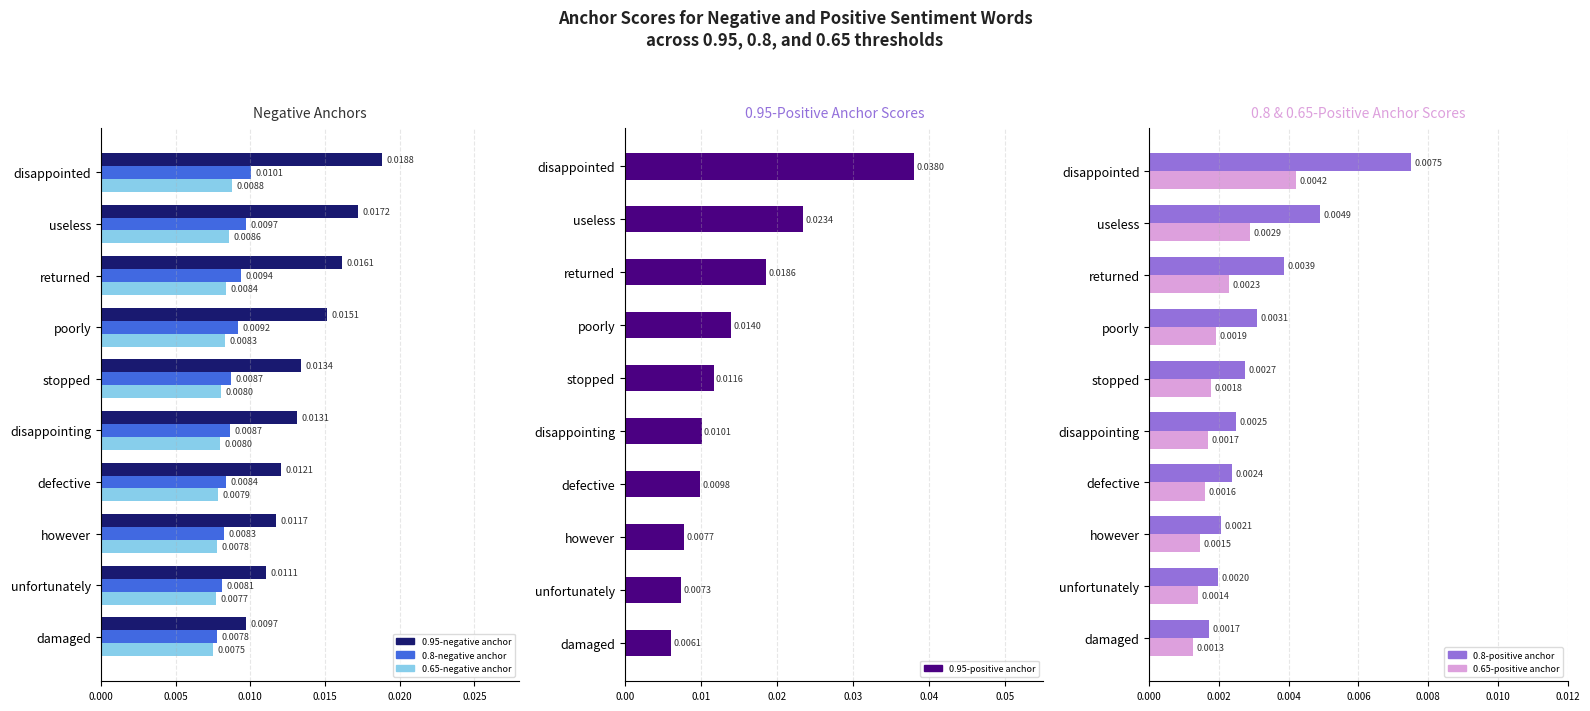

Is it true that 0.65-negative anchor equals 0.0 at damaged?

False